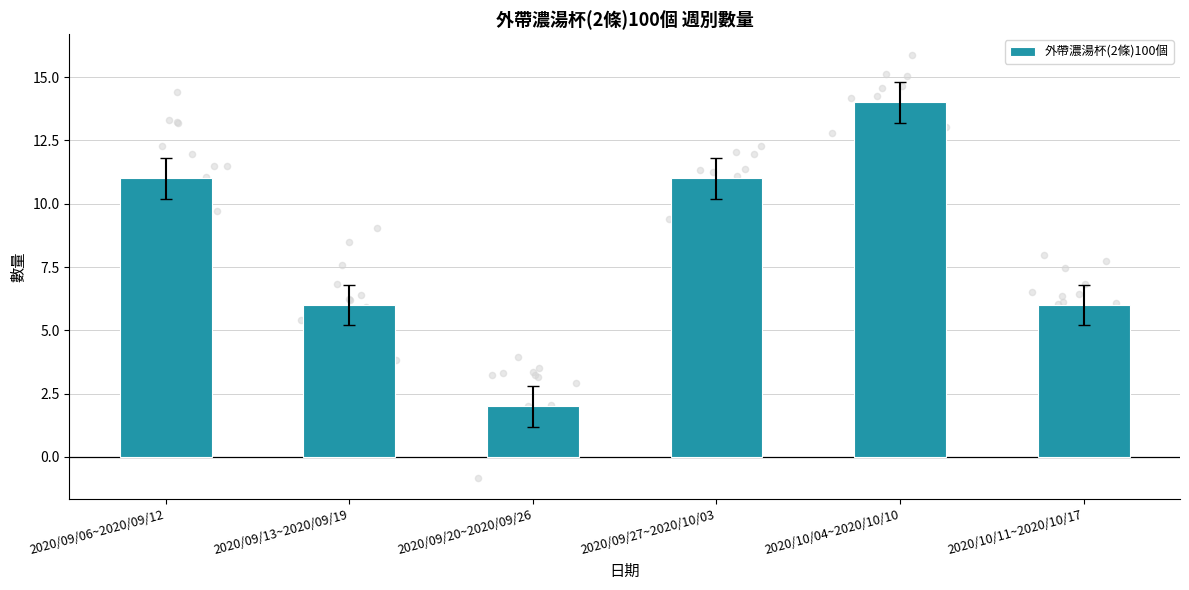

What is the ratio of the value at 2020/09/06~2020/09/12 to the value at 2020/10/11~2020/10/17?

1.8